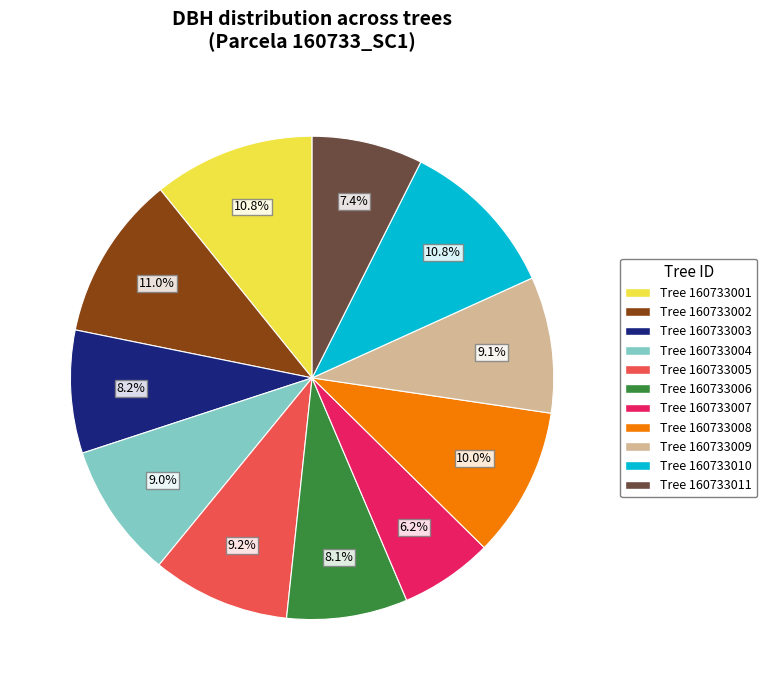

Is there any slice that represents more than half of the pie?

No